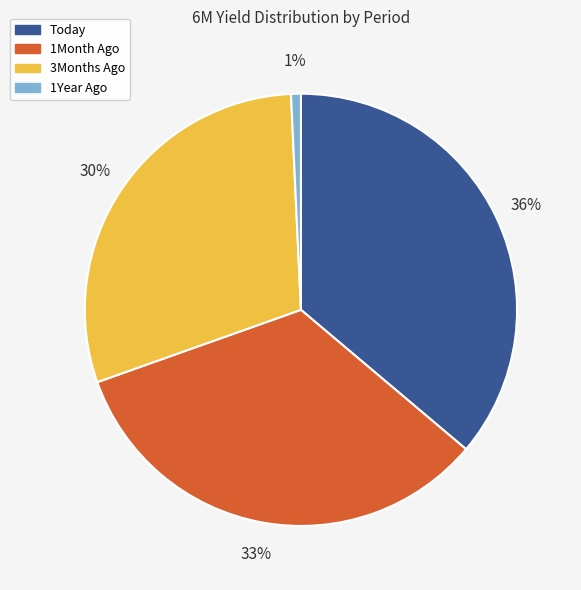

Which category has the smallest portion of the pie?

1Year Ago